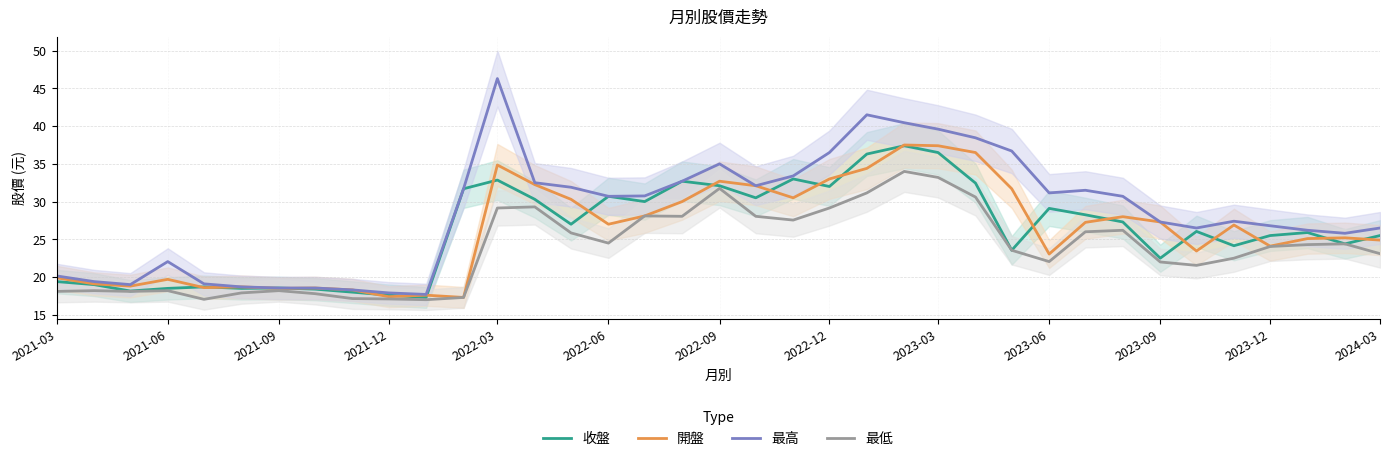

Is it true that 開盤 equals 50.0 at 2022-09?

False